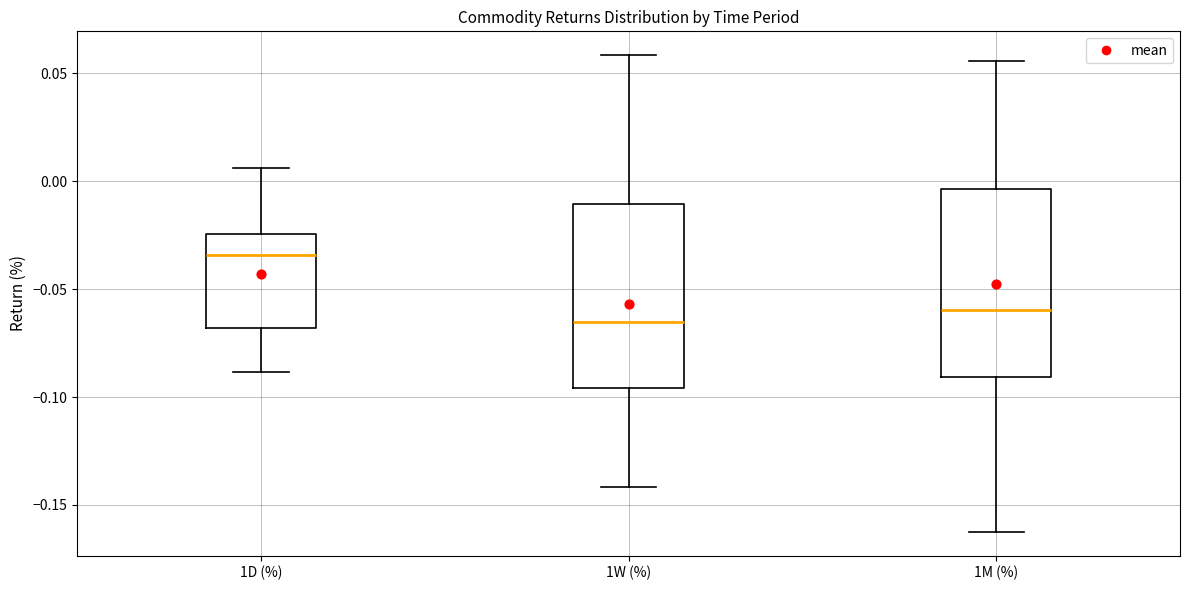

Reading left to right, read every box against the y-axis: the position of its median line, the range the box covers, and the ends of its whiskers. The values are not printed on the chart, so give them approximately, as read against the axis.

1D (%): median -0.035, box -0.070 to -0.025, whiskers -0.090 to 0.005
1W (%): median -0.065, box -0.095 to -0.010, whiskers -0.140 to 0.060
1M (%): median -0.060, box -0.090 to -0.005, whiskers -0.165 to 0.055